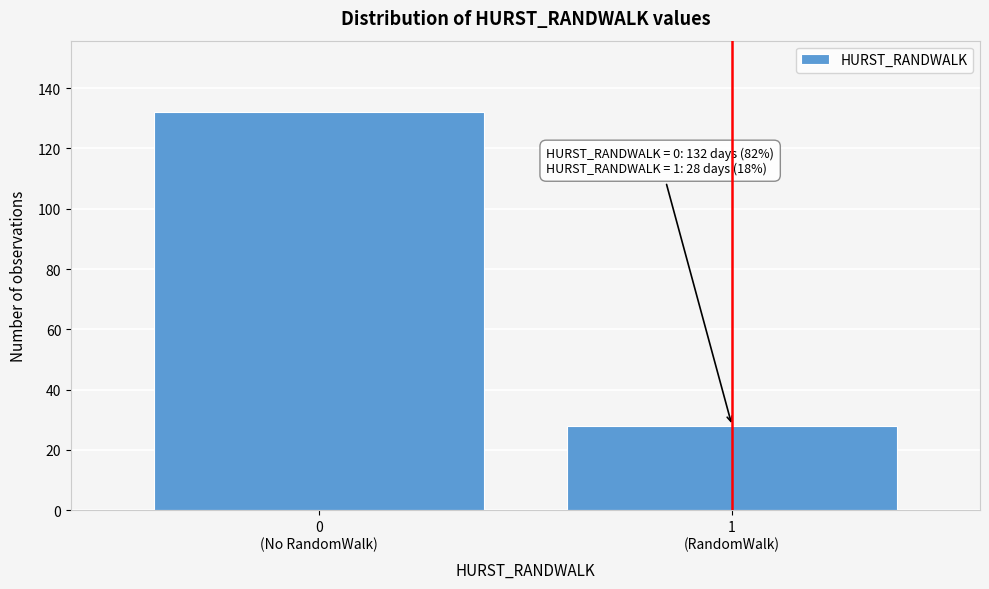

Reading right to left, what are all the values shown in this chart?

28	132